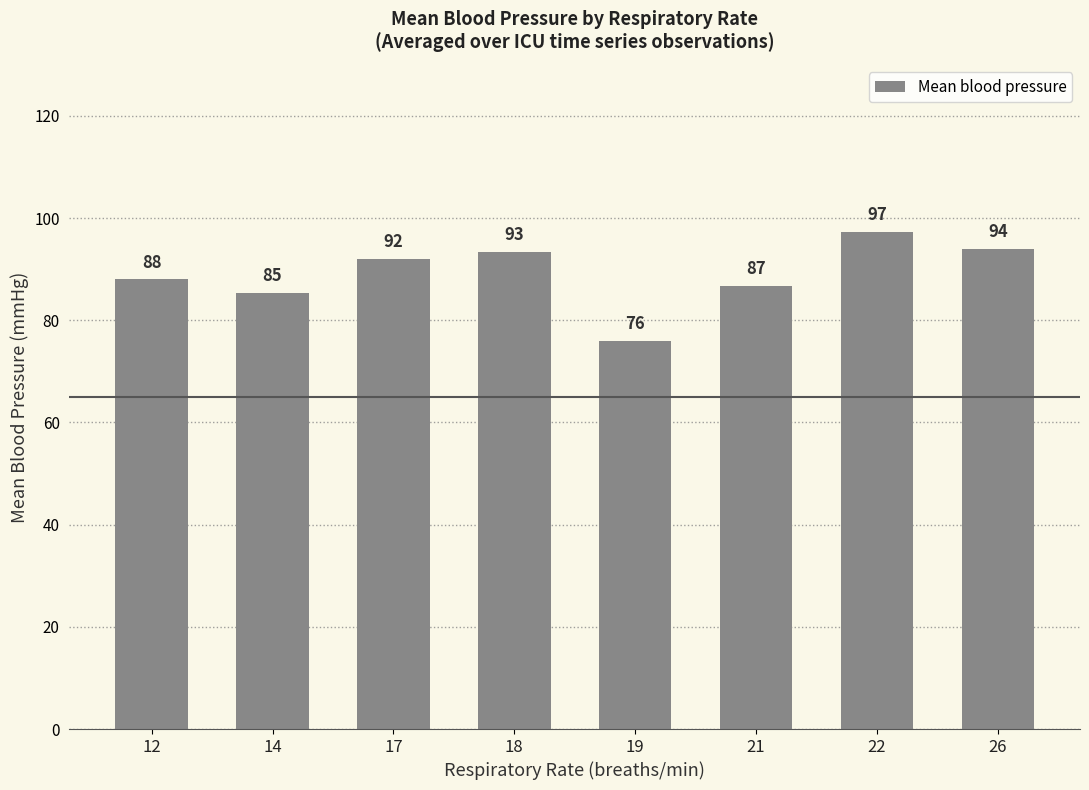

Rank the categories by value from highest to lowest.

22, 26, 18, 17, 12, 21, 14, 19